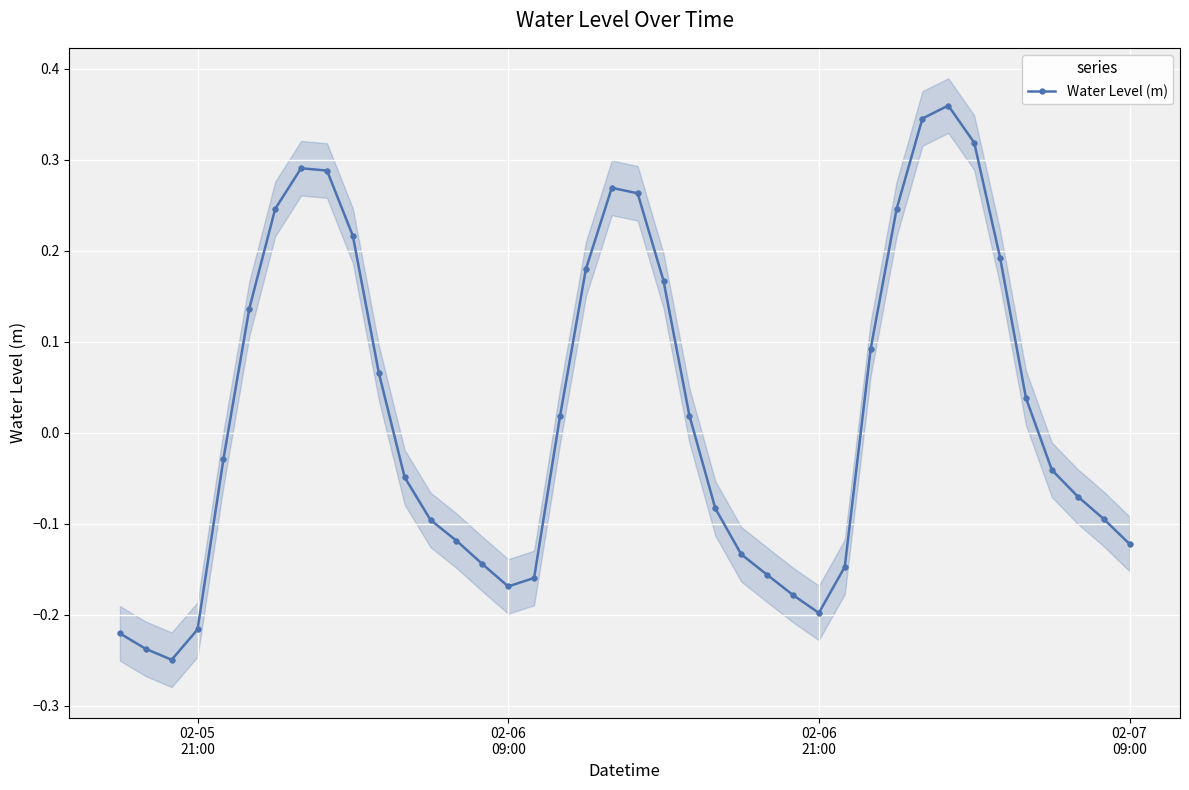

How many interior local peaks does the Water Level (m) series have?

3